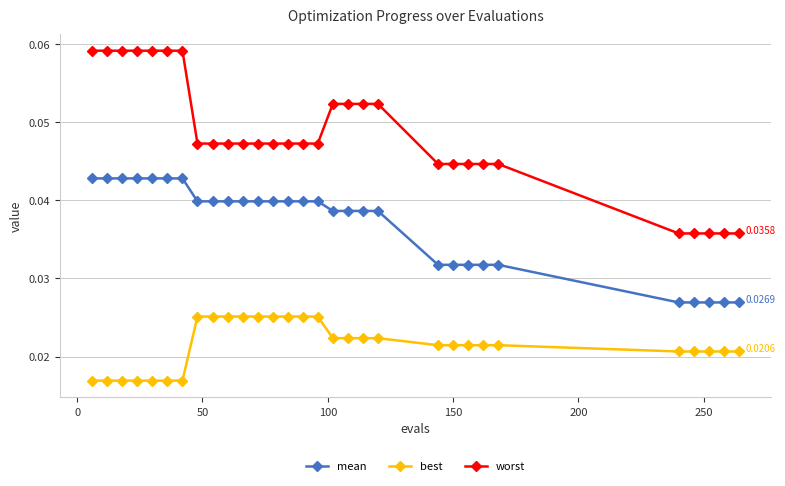

Which series has the widest spread of values?

worst